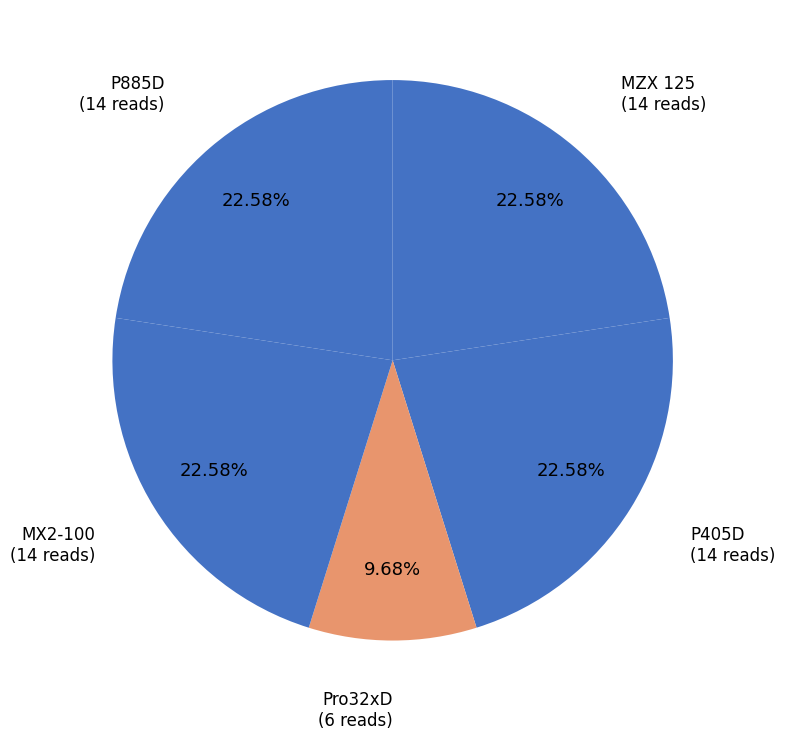

Rank the categories by value from highest to lowest.

MZX 125, P405D, MX2-100, P885D, Pro32xD